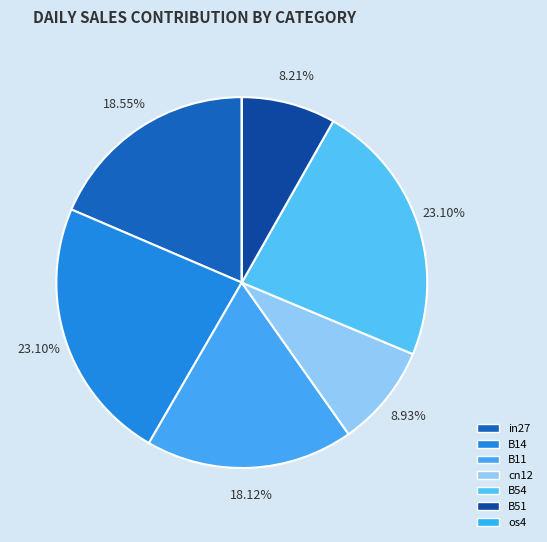

To the nearest percent, what is the difference between the largest and smallest slice percentages?

23%